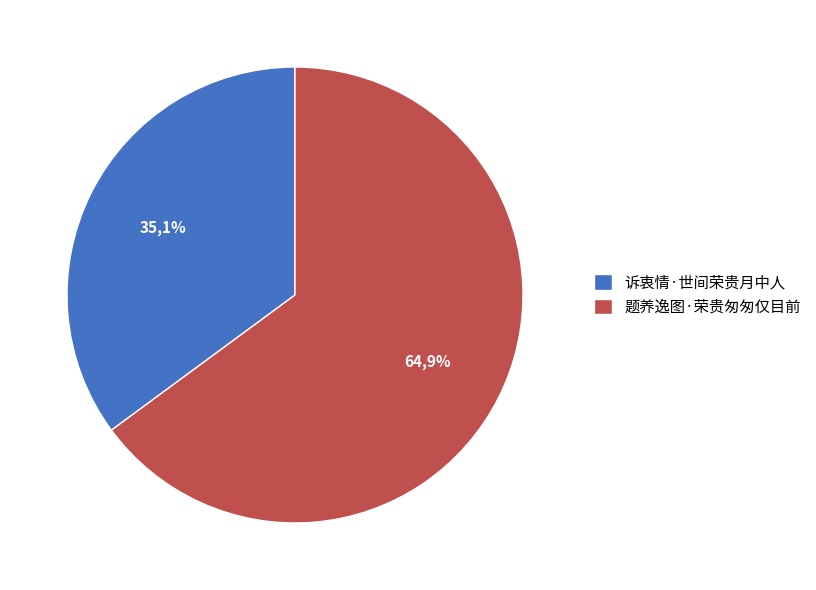

To the nearest percent, what is the difference between the 题养逸图·荣贵匆匆仅目前 and 诉衷情·世间荣贵月中人 slice percentages?

30%